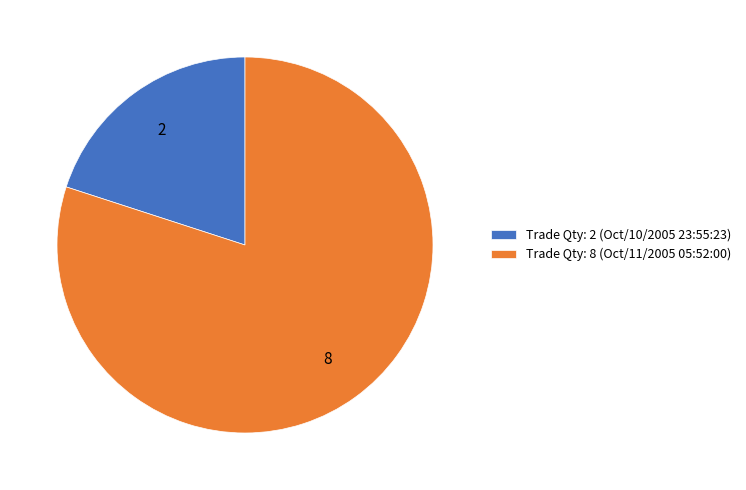

What is the largest slice in the pie chart?

Trade Qty: 8 (Oct/11/2005 05:52:00)